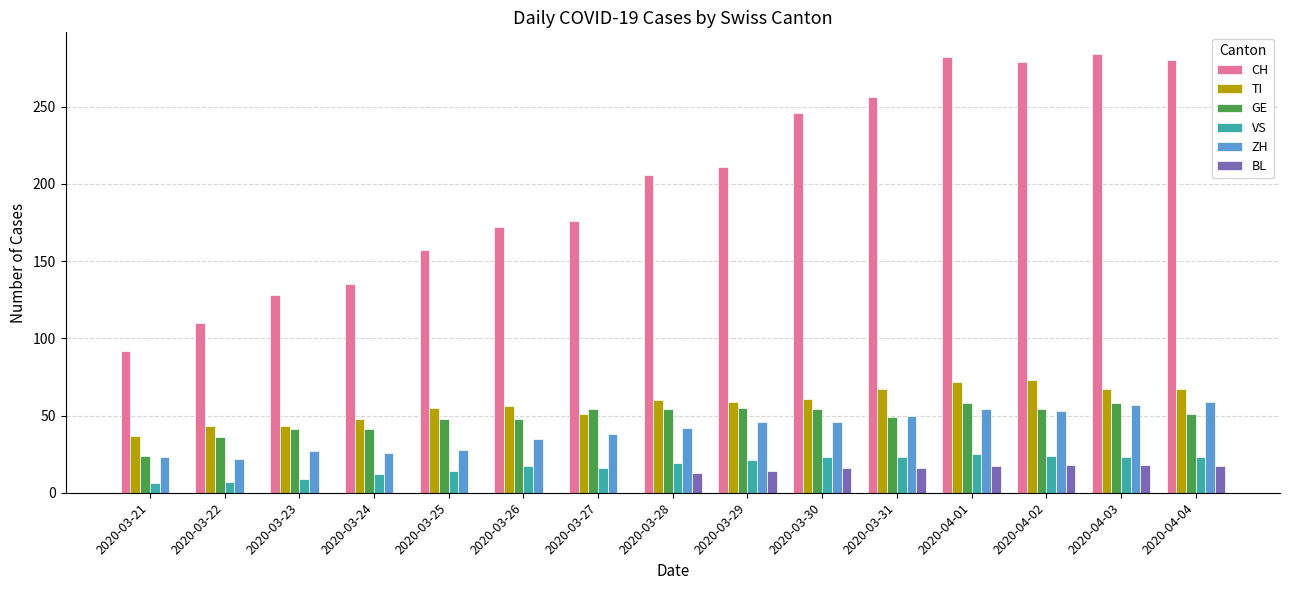

What is the spread (max minus min) of values at 2020-03-22?

110